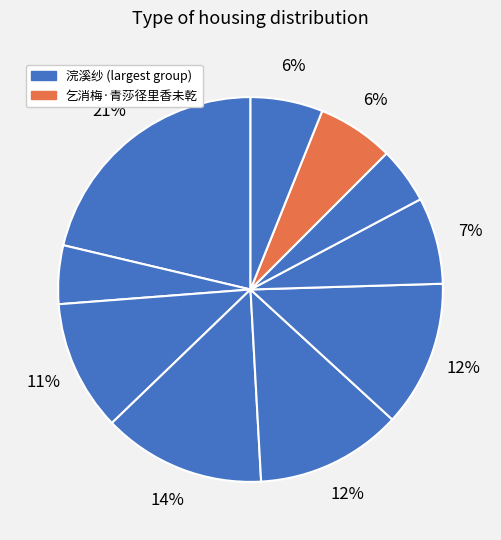

How many segments does this pie chart have?

10